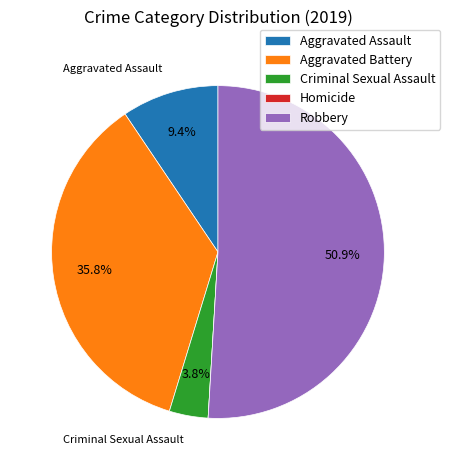

What percentage is NOT represented by Aggravated Assault?

90.6%